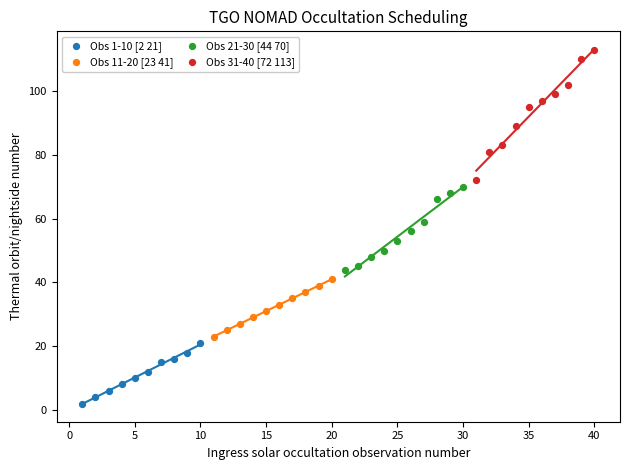

What are all the series names shown in the legend?

Obs 1-10 [2 21], Obs 11-20 [23 41], Obs 21-30 [44 70], Obs 31-40 [72 113]